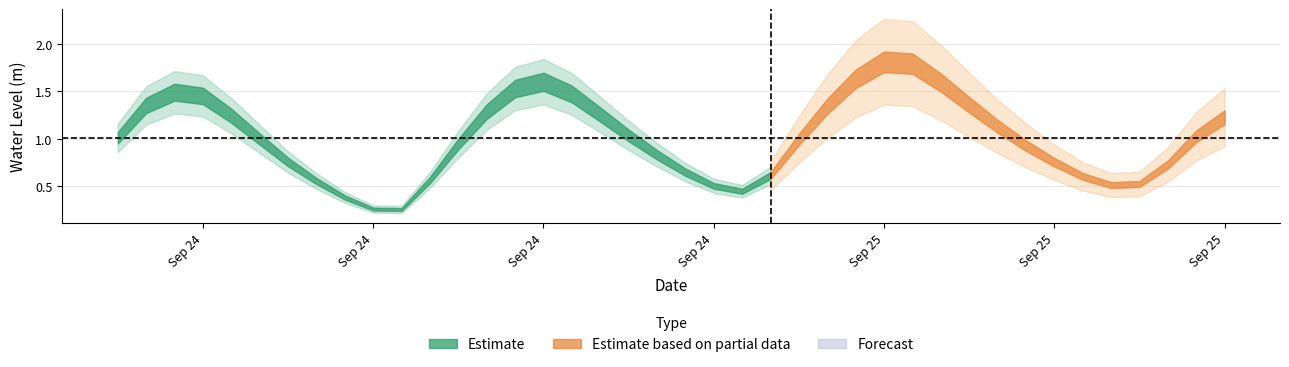

Is it true that the value at 14 is 0.8?

False